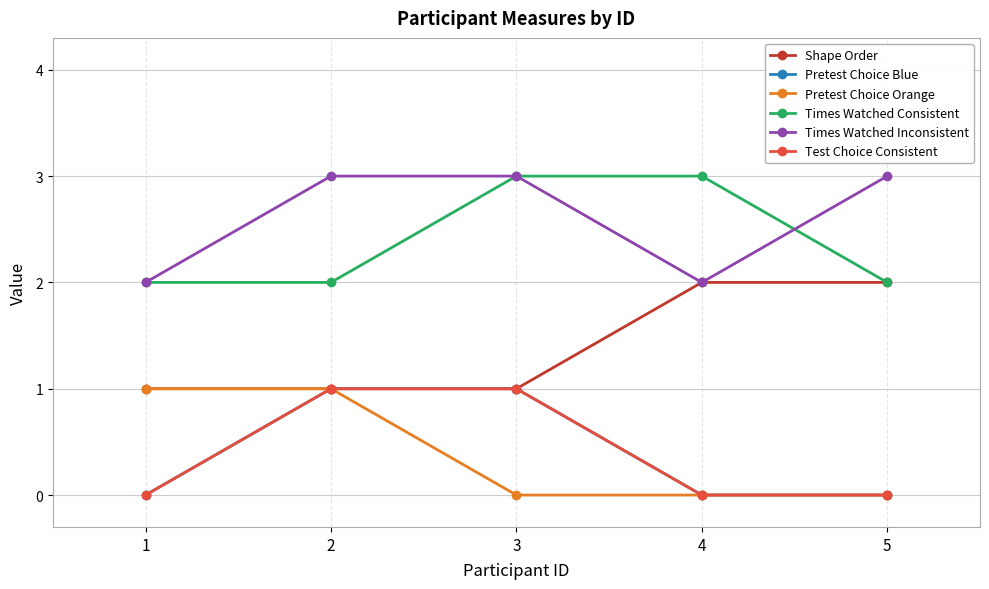

Which category has the lowest value across all series?

1